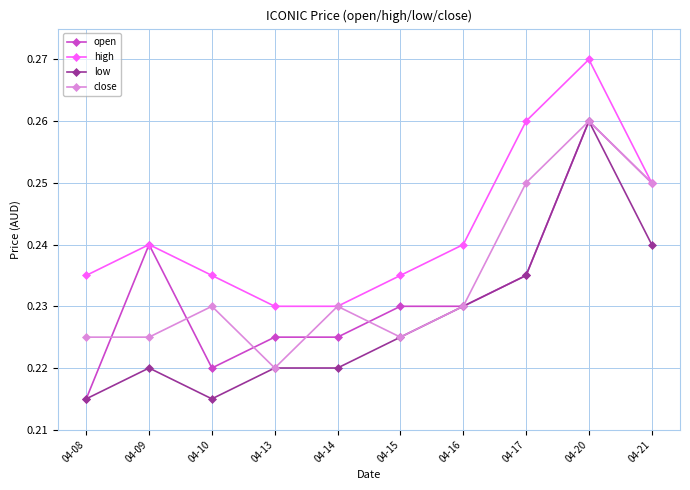

At which label does close reach its peak?

04-20